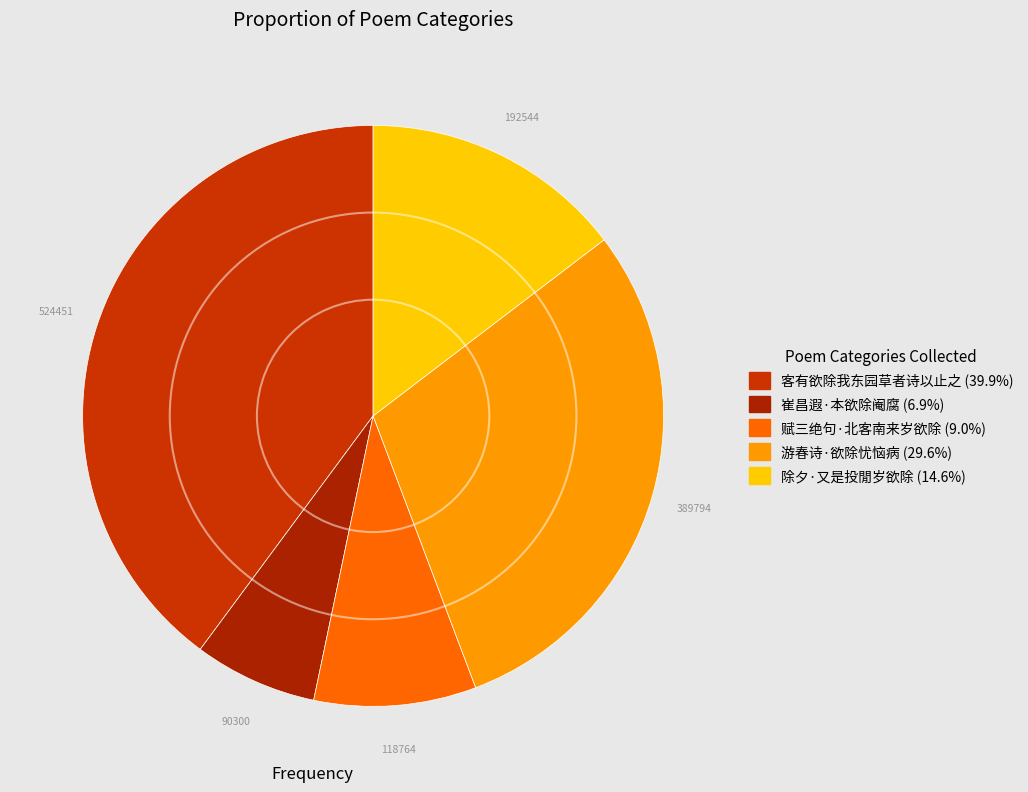

Is the sum of 除夕·又是投閒岁欲除 and 客有欲除我东园草者诗以止之 greater than half?

Yes